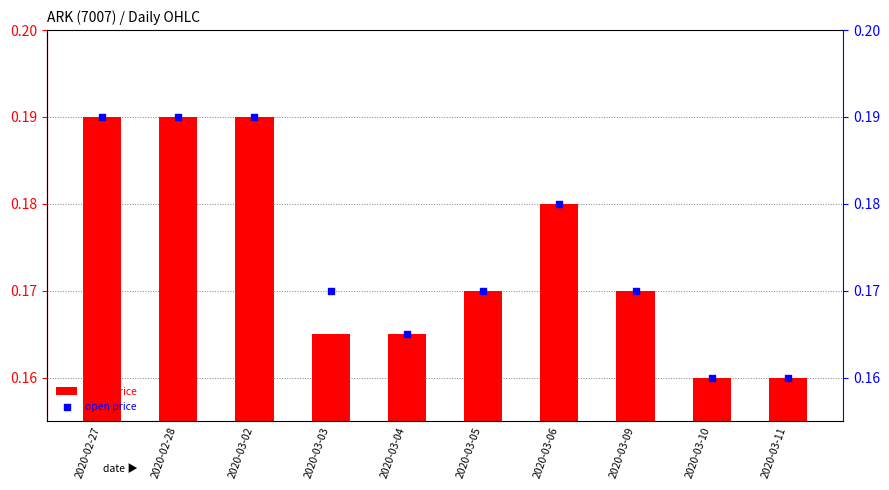

Which series contains the highest Y value?

open price